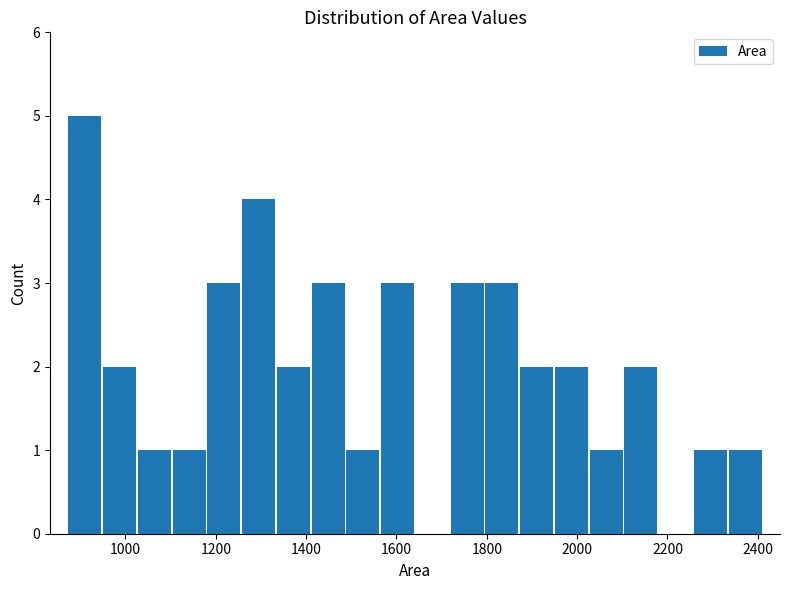

Around what value on the x-axis is the tallest bar? Give the approximate position of its centre, as read against the axis.

920